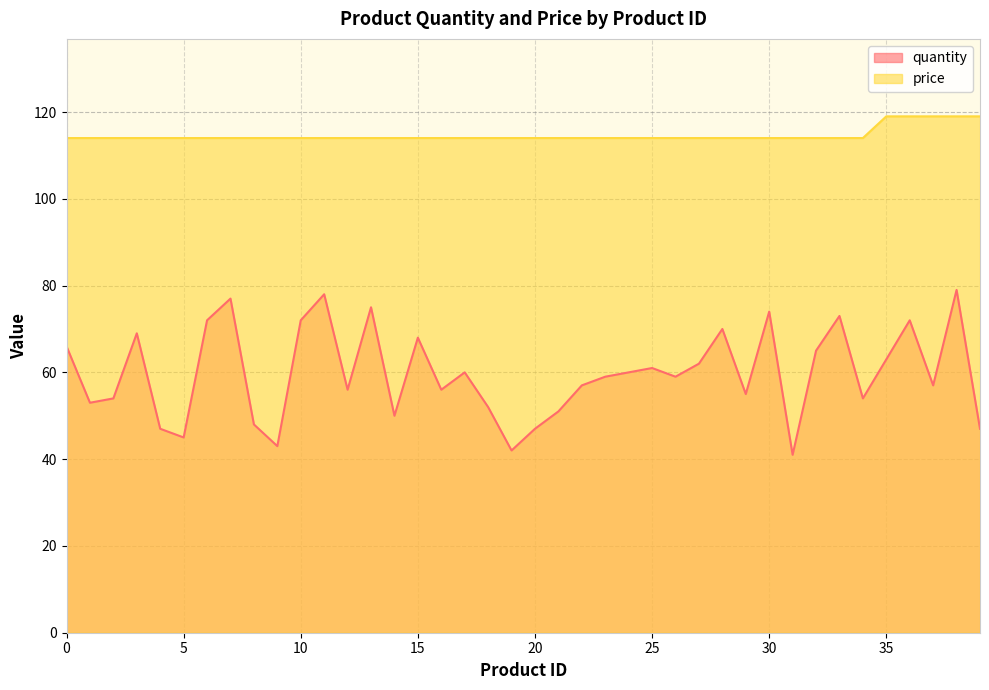

True or false: price and quantity intersect in this chart.

False